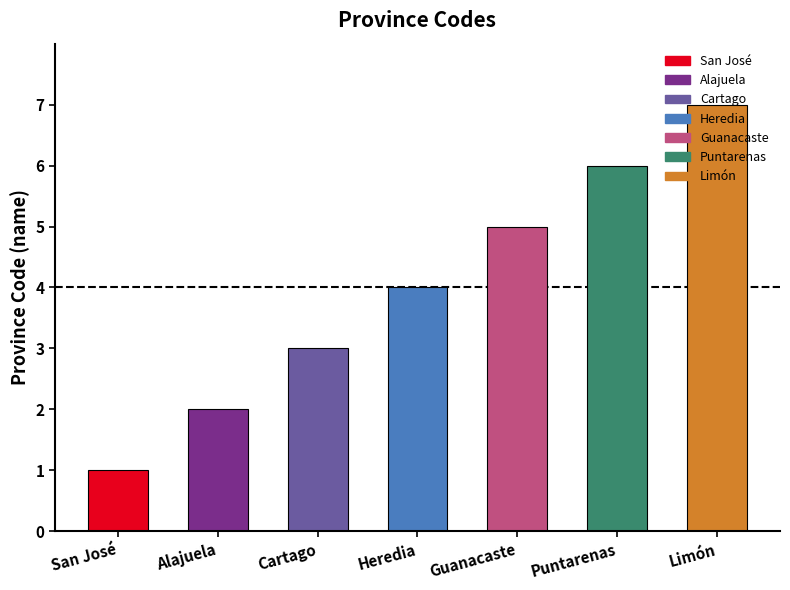

Between Alajuela and Puntarenas, which is larger?

Puntarenas